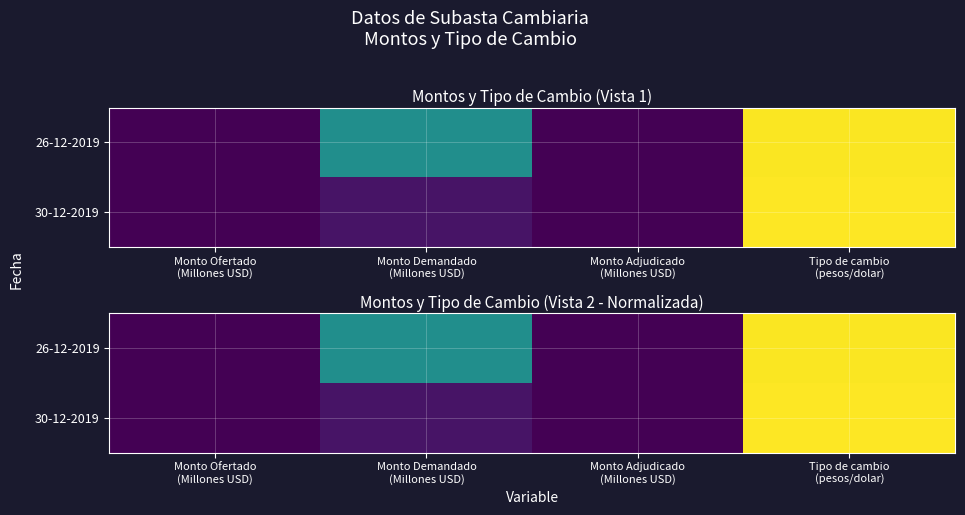

Between Monto Demandado
(Millones USD) and Monto Ofertado
(Millones USD), which is larger?

Monto Demandado
(Millones USD)